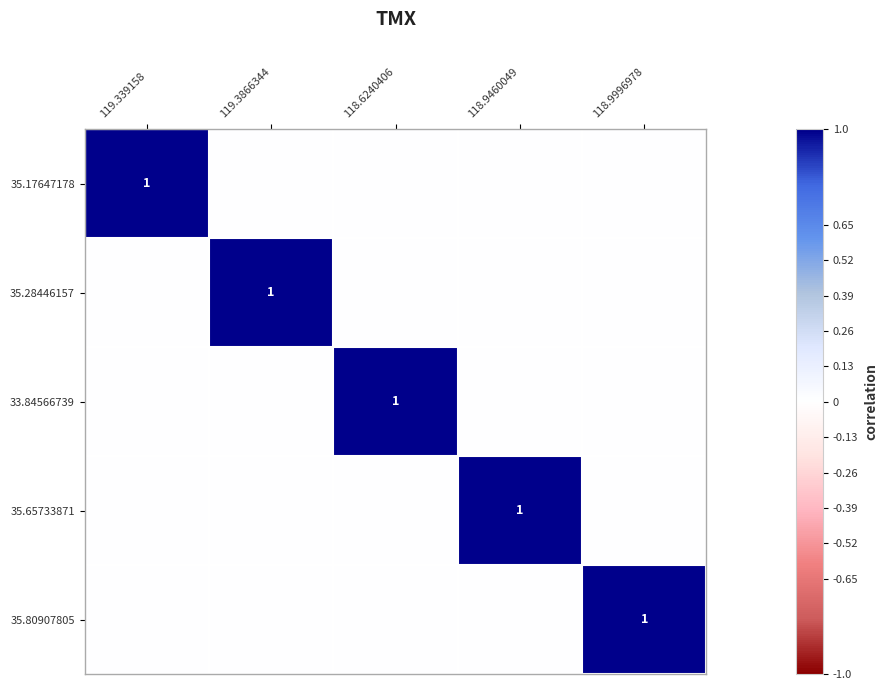

What is the spread (max minus min) of values at 119.3866344?

1